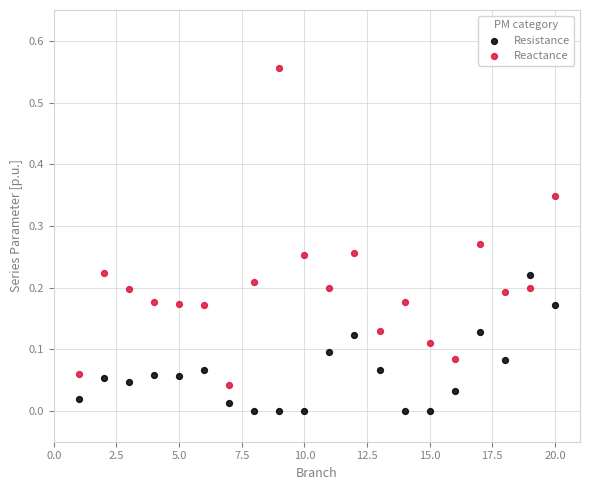

Across all data points, what is the range of X values (max minus min)?

19.0